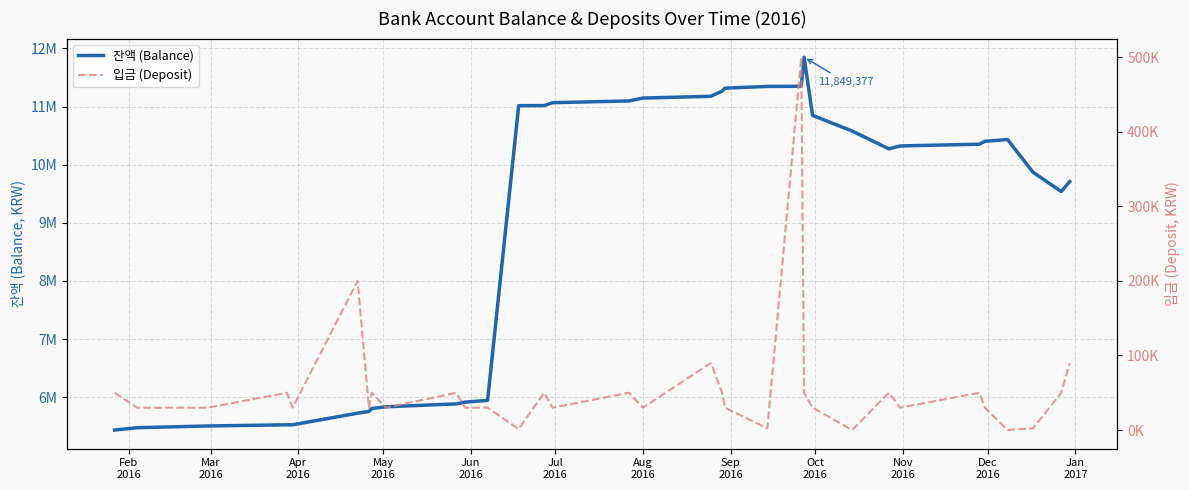

True or false: 잔액 (Balance) and 입금 (Deposit) cross at least once.

False